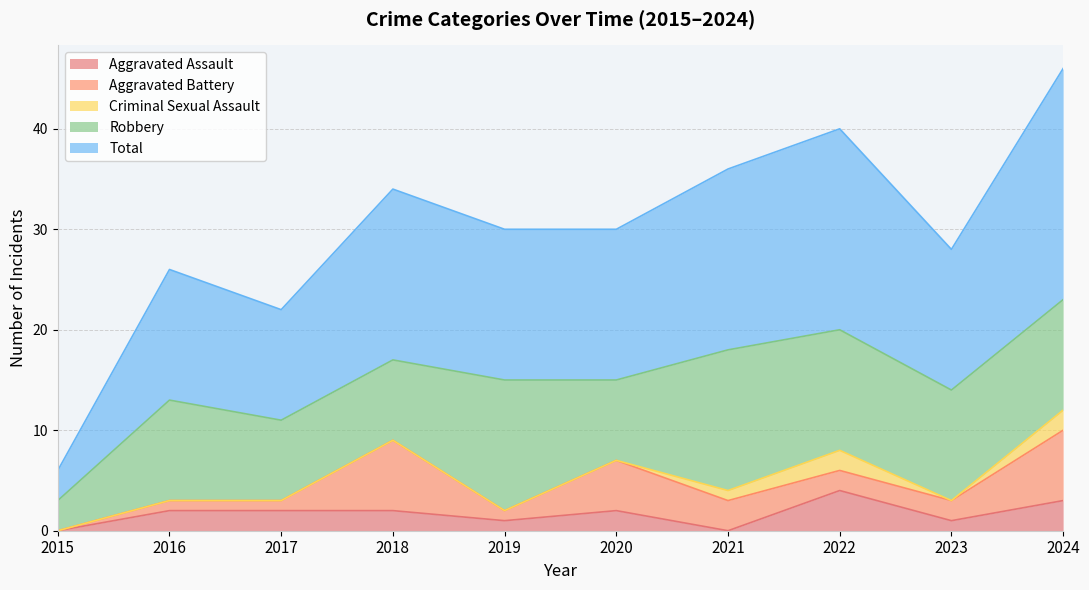

List the series in order of their peak value, highest first.

Total, Robbery, Aggravated Battery, Aggravated Assault, Criminal Sexual Assault